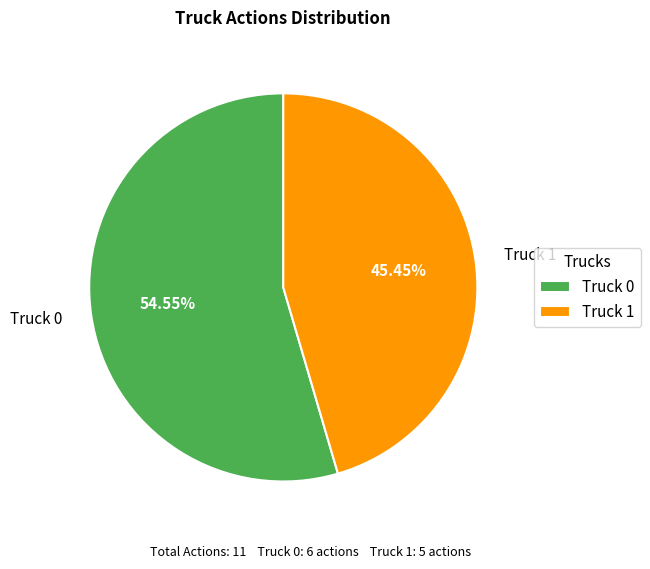

How many slices are in this pie chart?

2